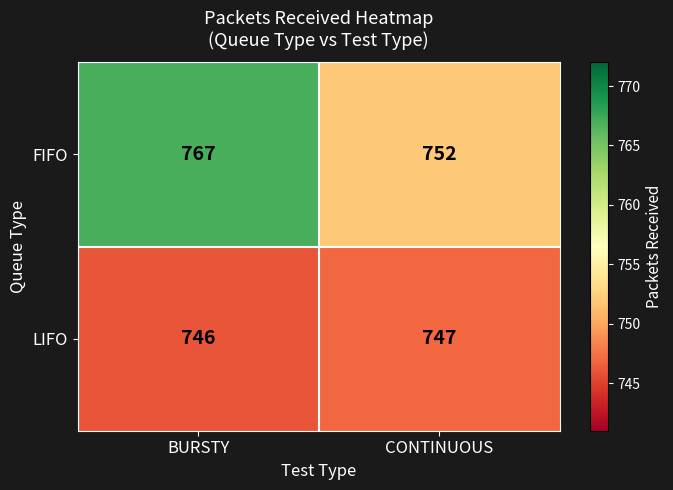

Count the number of data series in this chart.

2